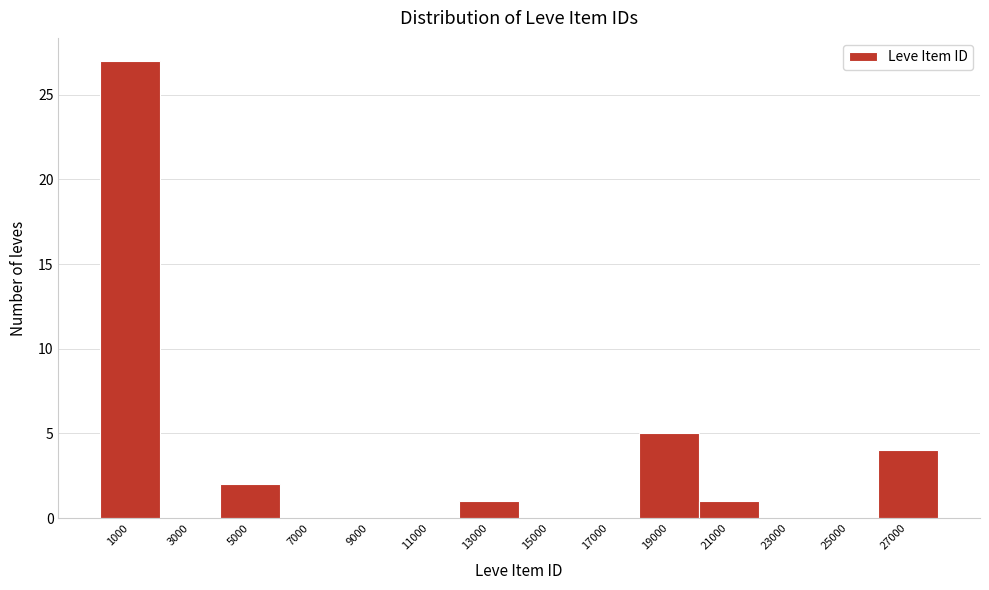

Reading left to right, transcribe all the data shown in this chart.

1000=27	3000=0	5000=2	7000=0	9000=0	11000=0	13000=1	15000=0	17000=0	19000=5	21000=1	23000=0	25000=0	27000=4